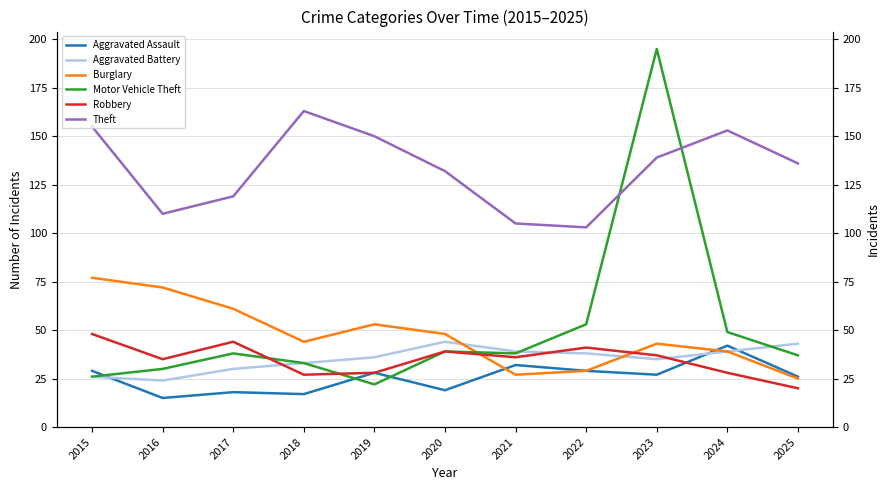

Which series changed the most between 2018 and 2023?

Motor Vehicle Theft